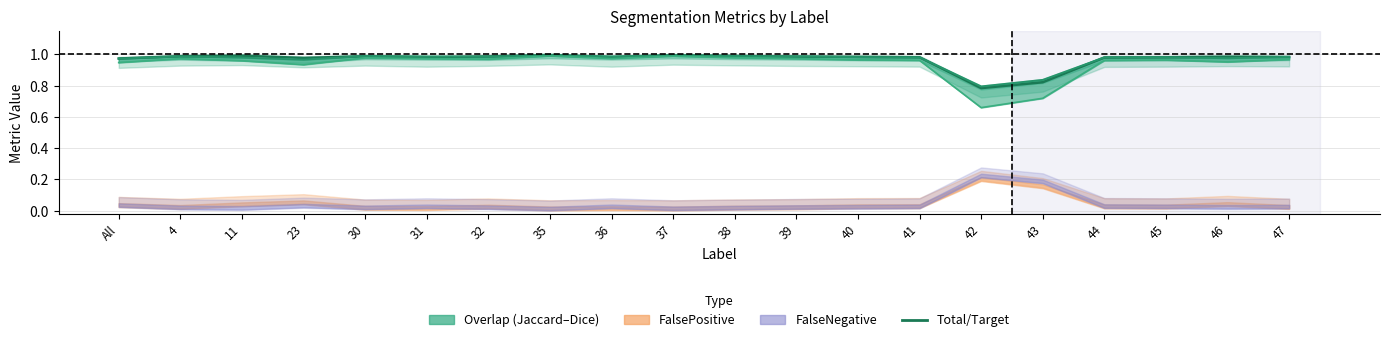

At which label does Jaccard reach its peak?

35